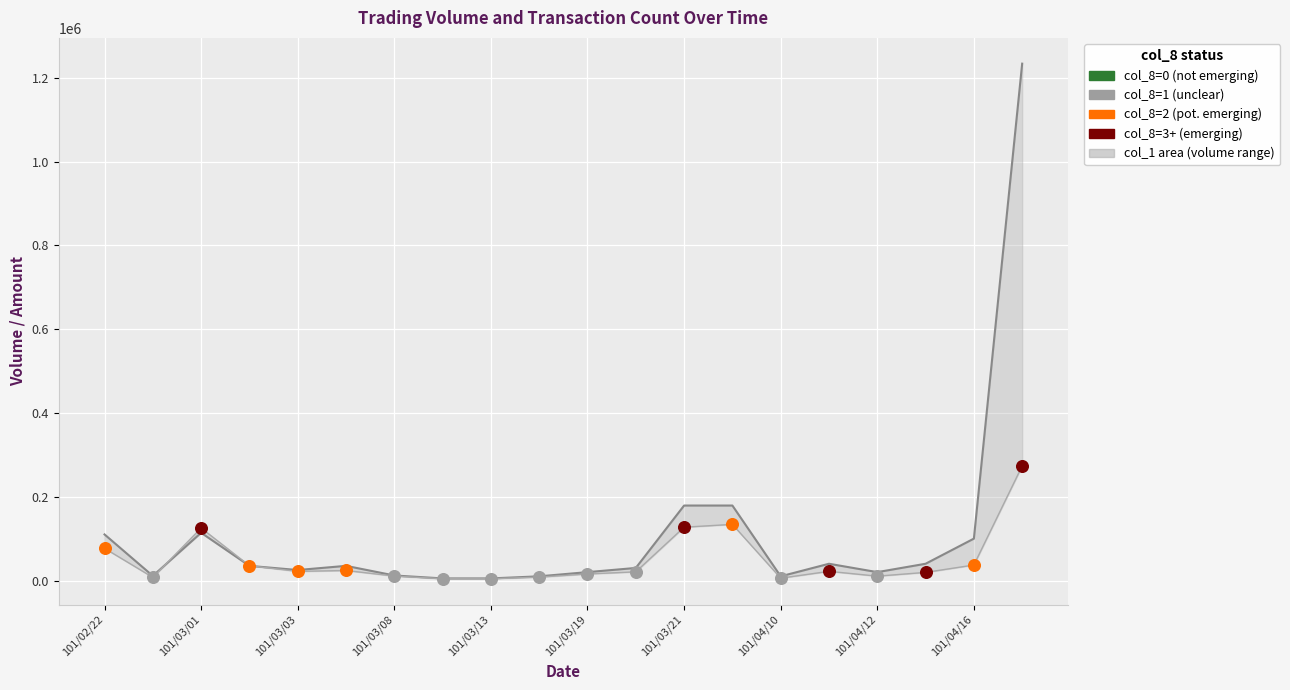

Which series reaches the maximum Y coordinate?

col_1